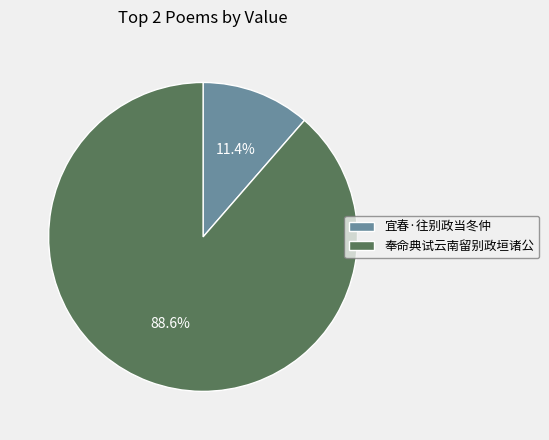

Is there a majority slice in this chart?

Yes